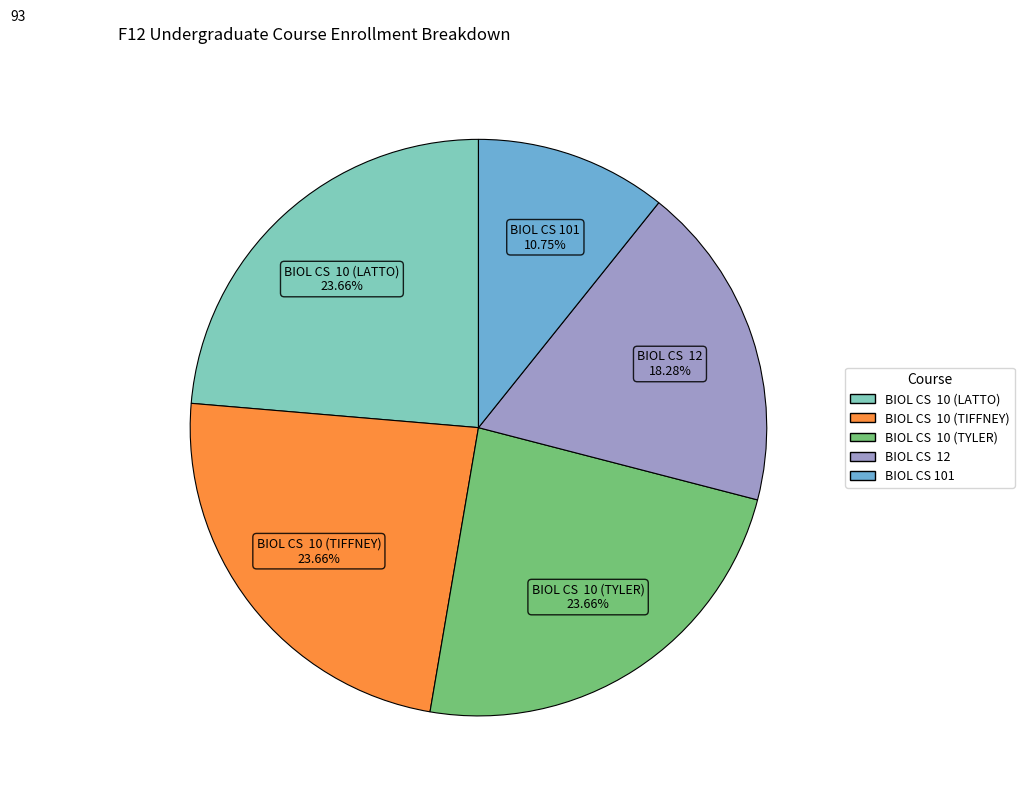

Is there any slice that represents more than half of the pie?

No